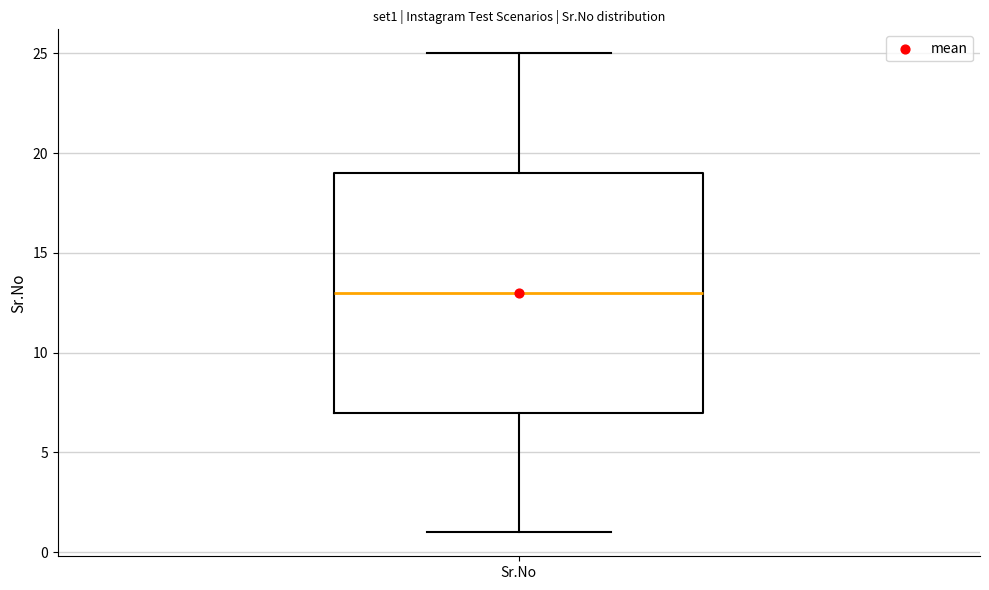

Where does the median line of the box for Sr.No sit on the y-axis? The values are not printed on the chart, so give them approximately, as read against the axis.

13